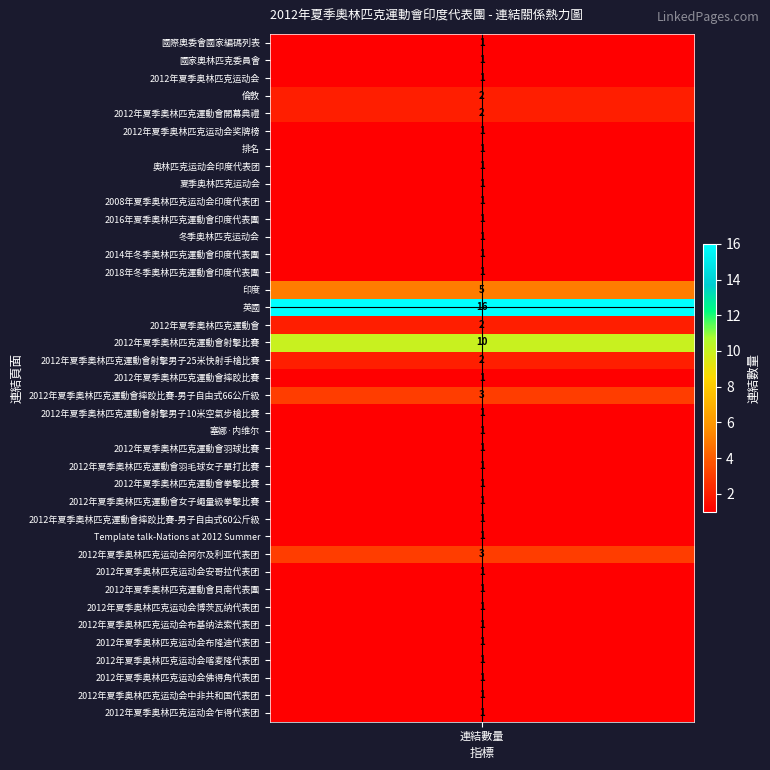

What is the difference between the maximum and minimum values?

15